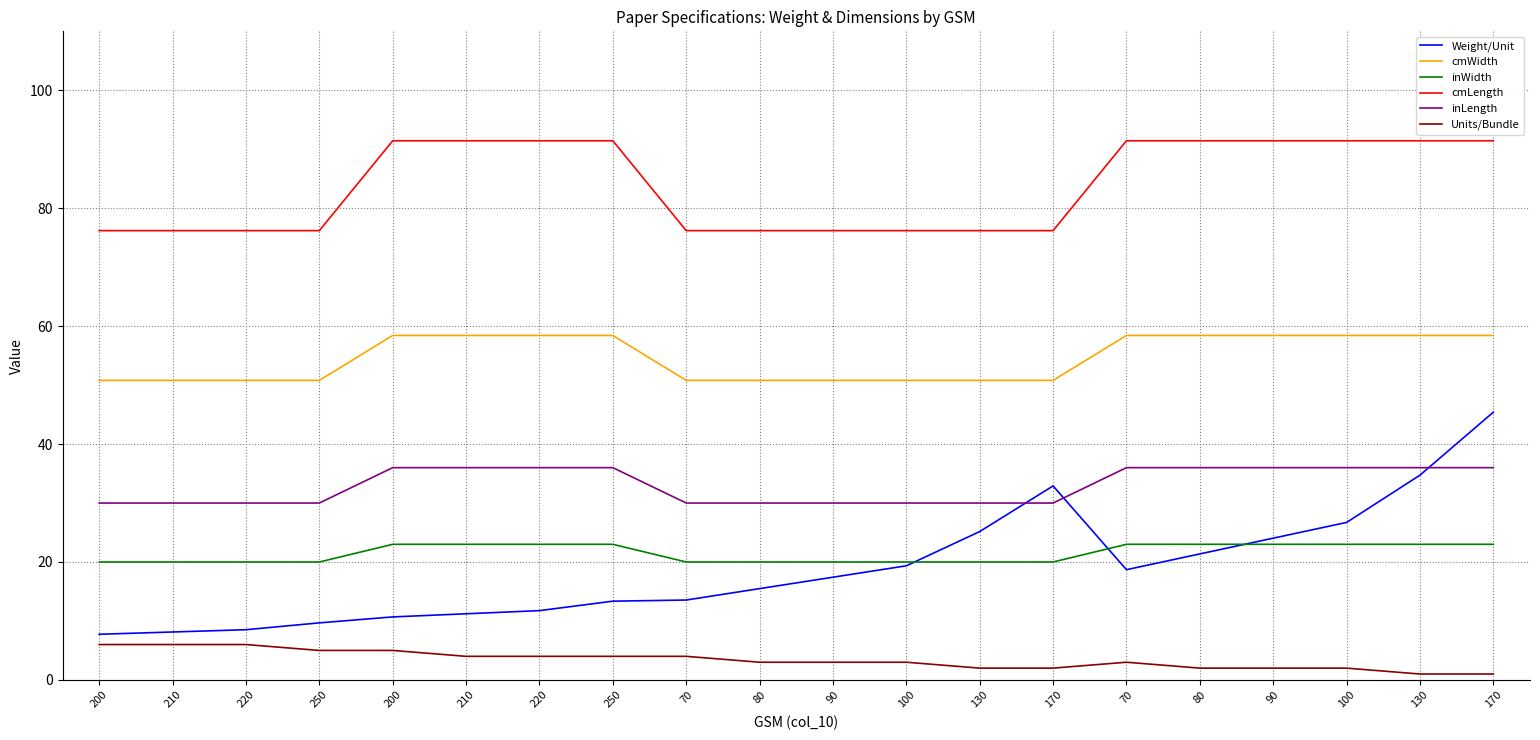

How many lines are shown in the chart?

6